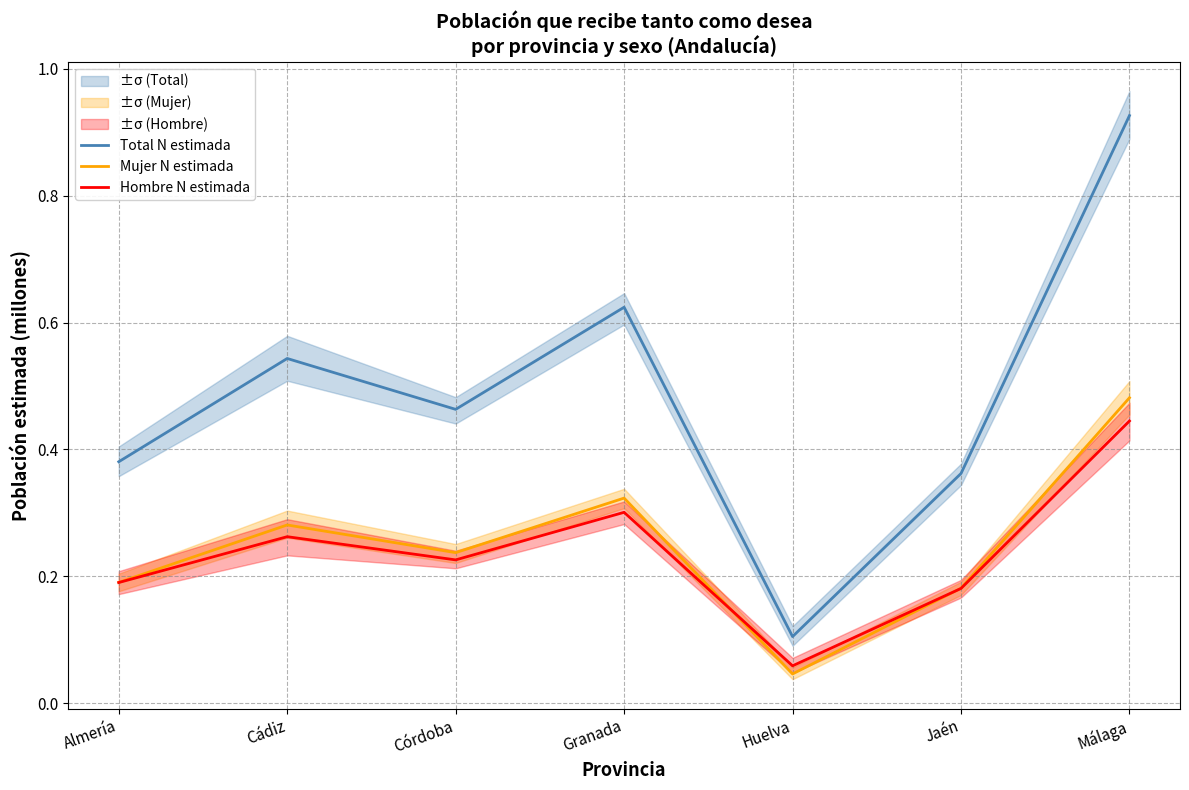

What are all the series names shown in the legend?

Total N estimada, Mujer N estimada, Hombre N estimada